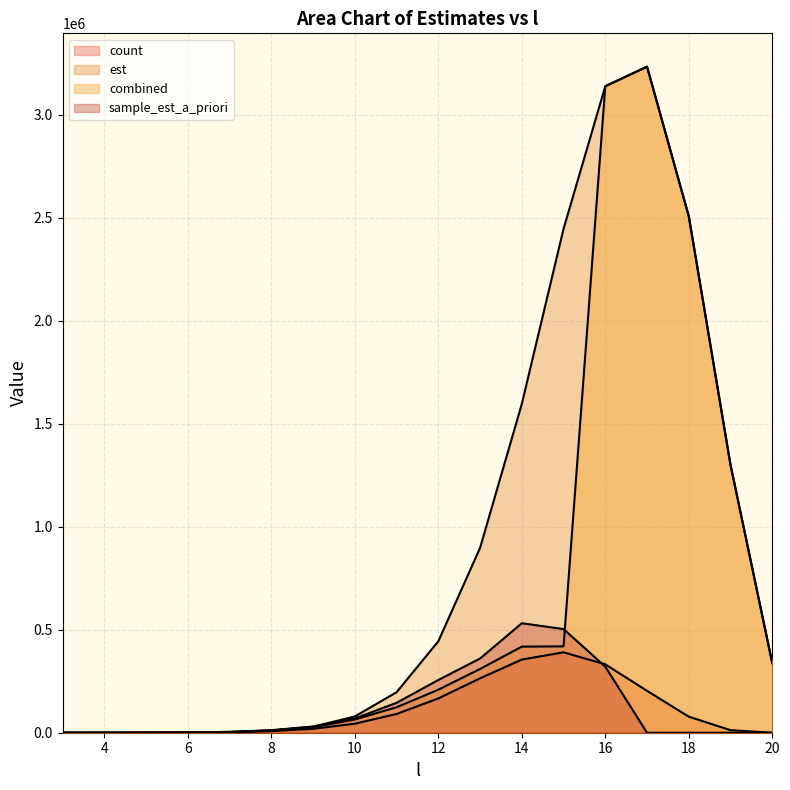

Is it true that count equals 19054.0 at 9?

True